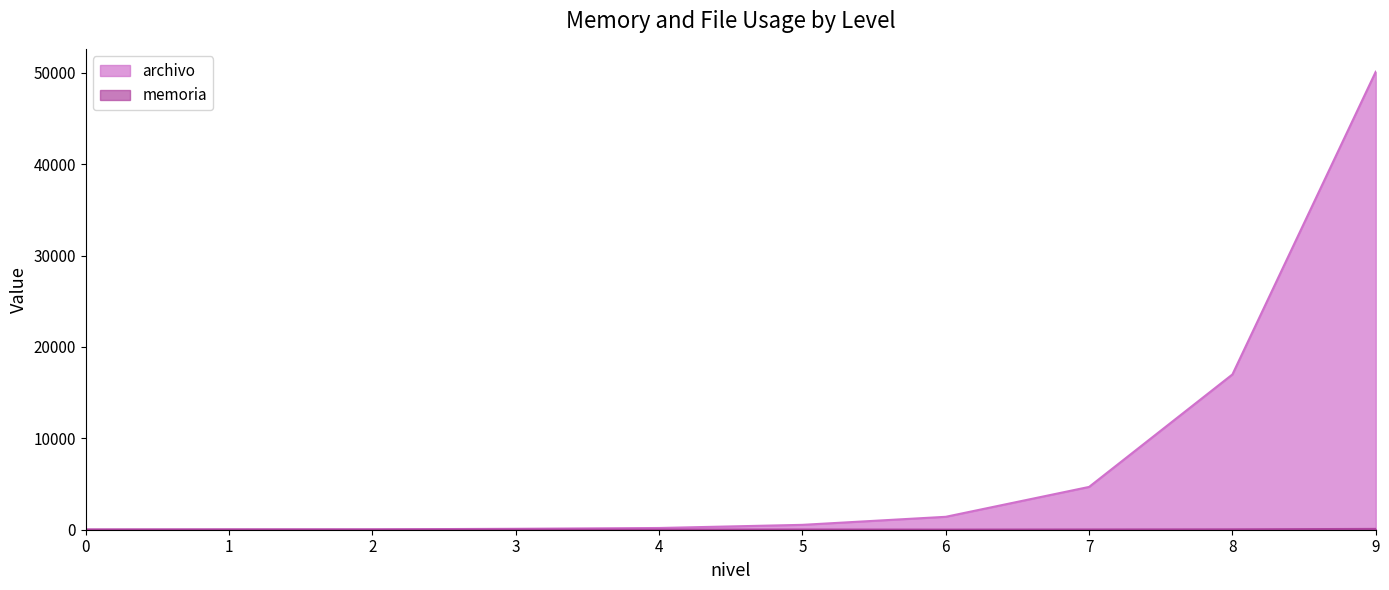

What is the difference between the maximum and second lowest values in the memoria series?

79.3